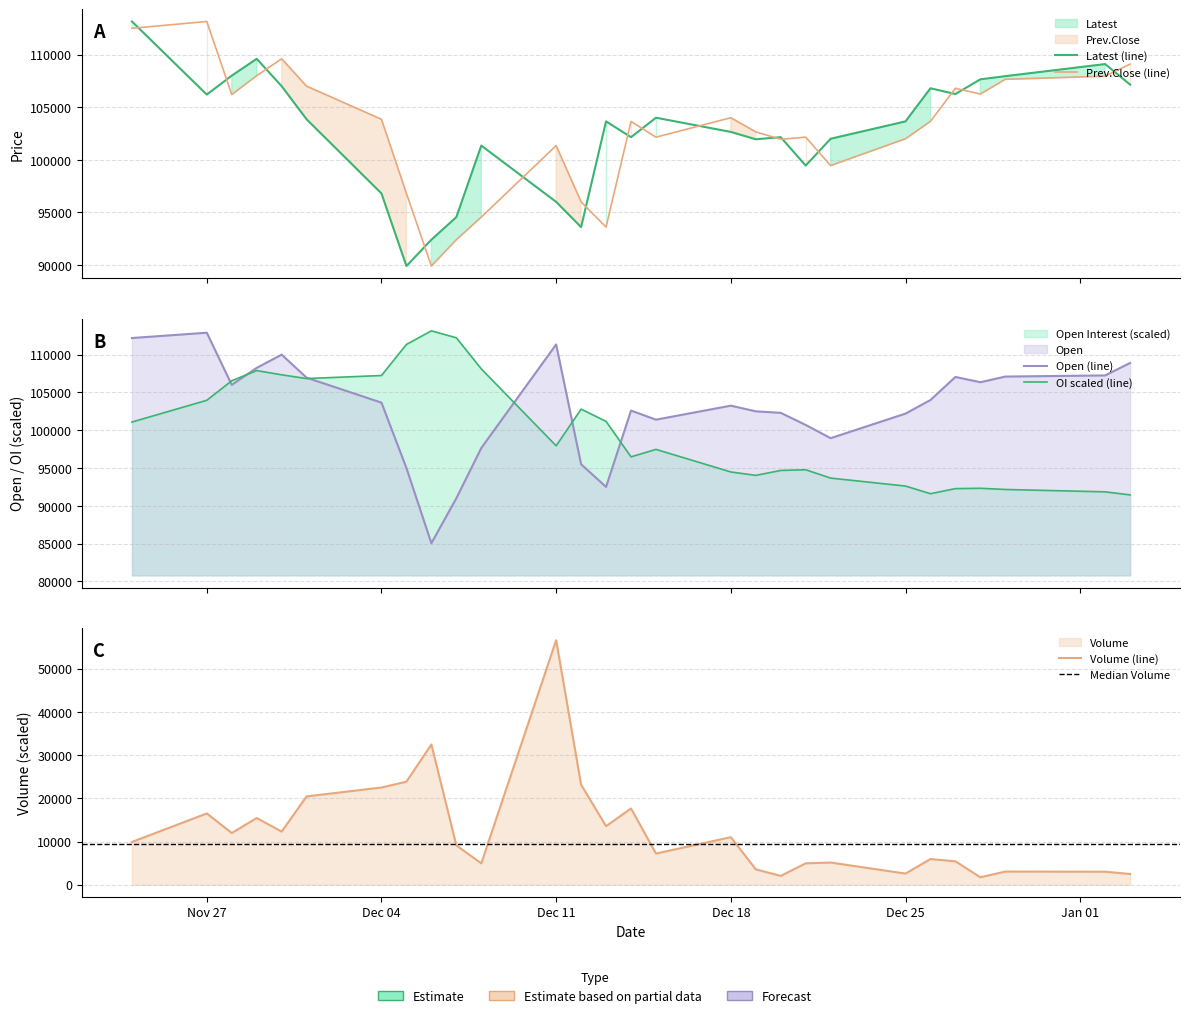

At how many categories does at least one series exceed 61878?

28